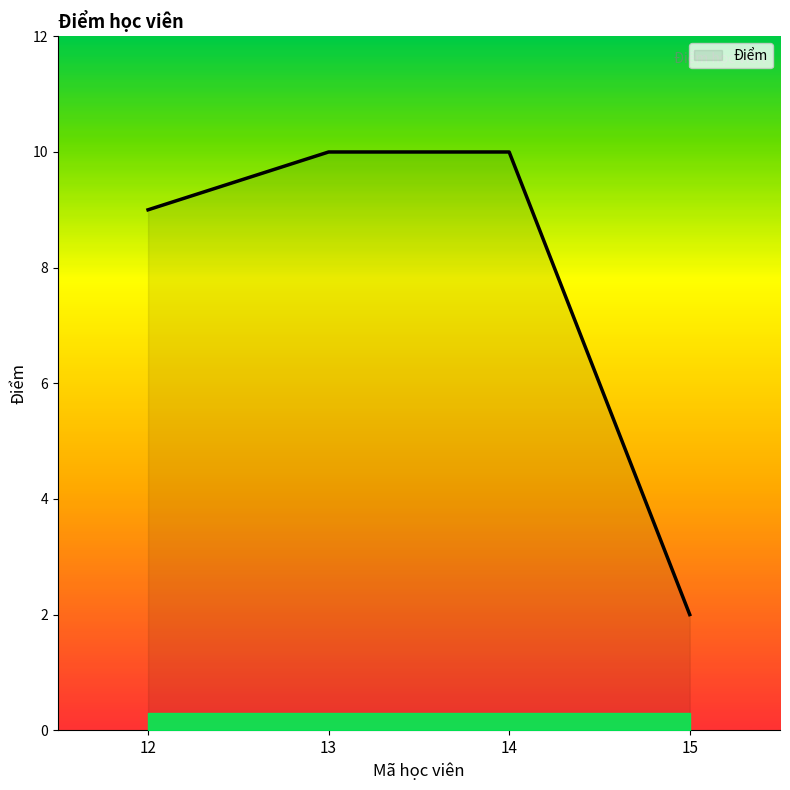

What is the difference between the maximum and minimum values?

8